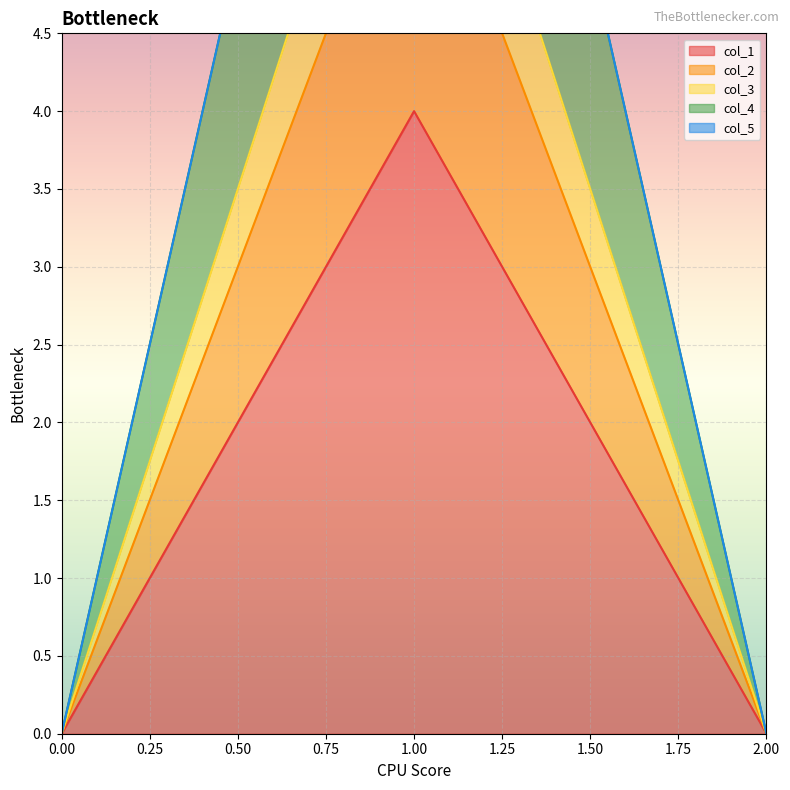

What is the average value of the col_4 series?

3